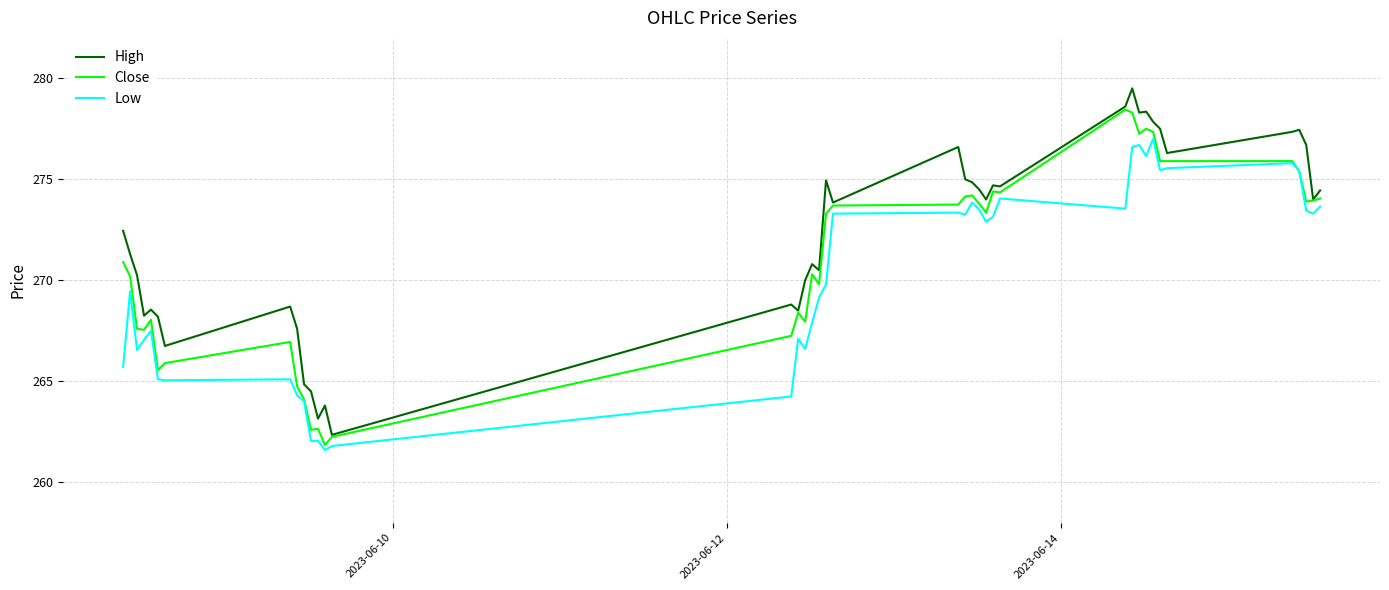

List the series in order of their peak value, lowest first.

Low, Close, High